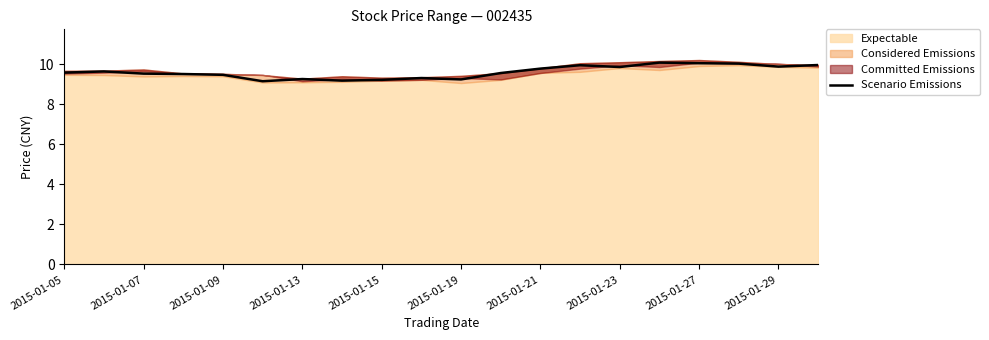

True or false: Scenario Emissions has a value of 16.2 at 2015-01-23.

False